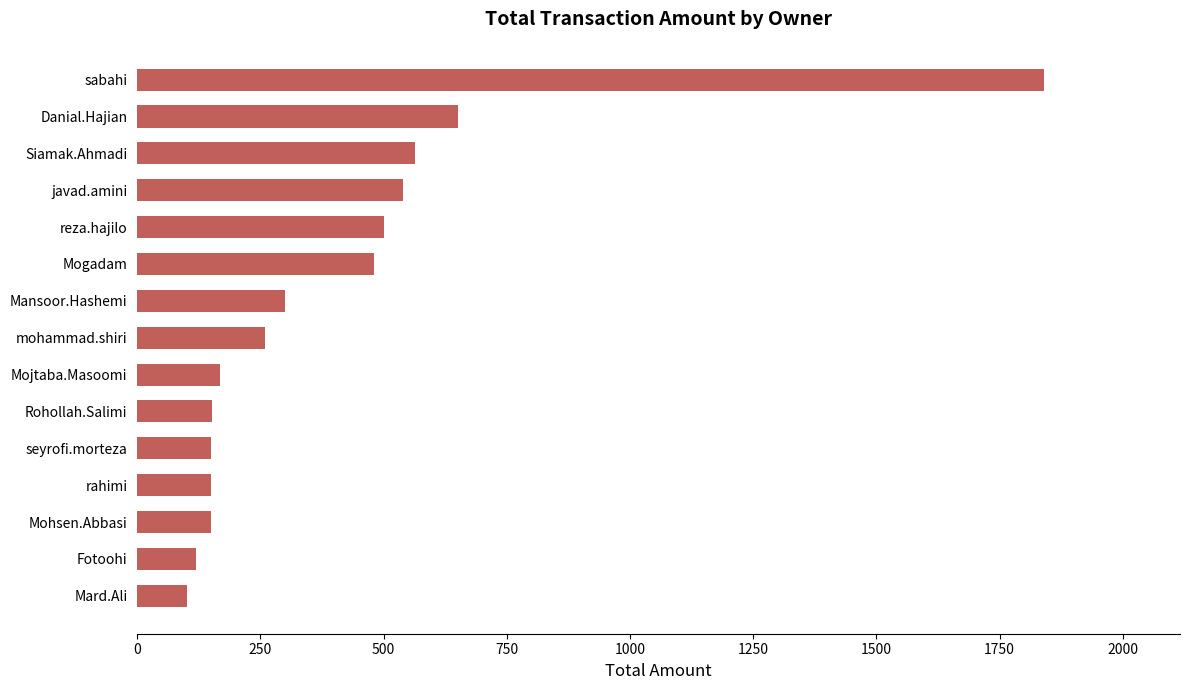

Where is the data nearest to the value 970?

Danial.Hajian